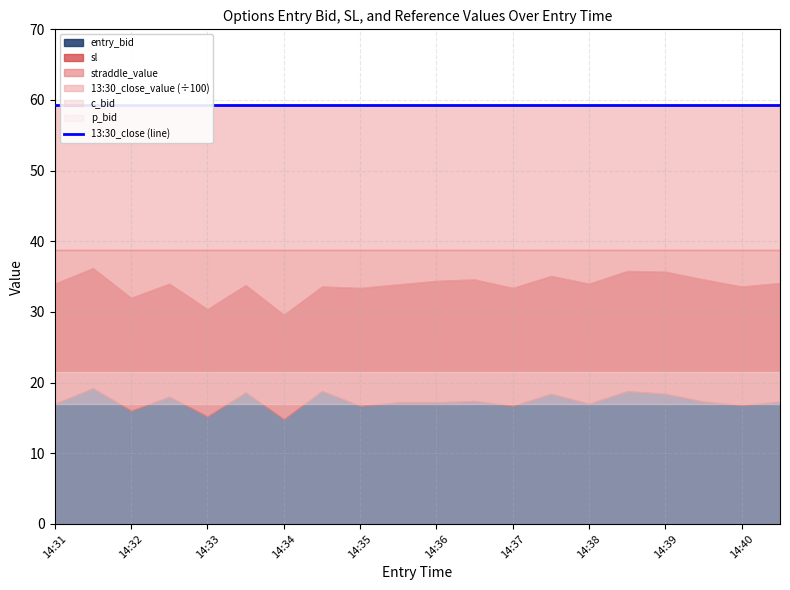

Where is straddle_value nearest to the value 38?

14:31